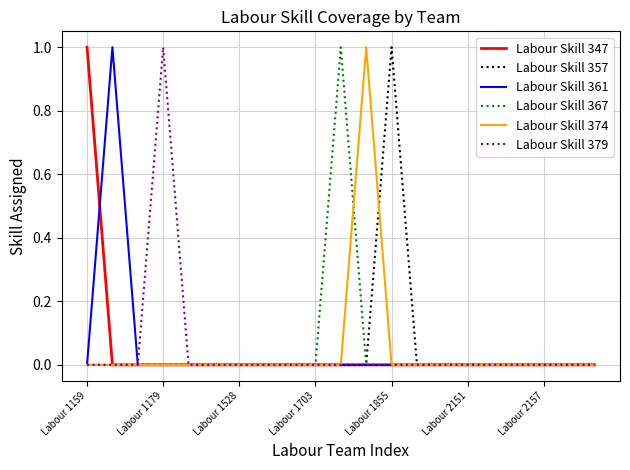

True or false: Labour Skill 374 and Labour Skill 379 cross at least once.

False